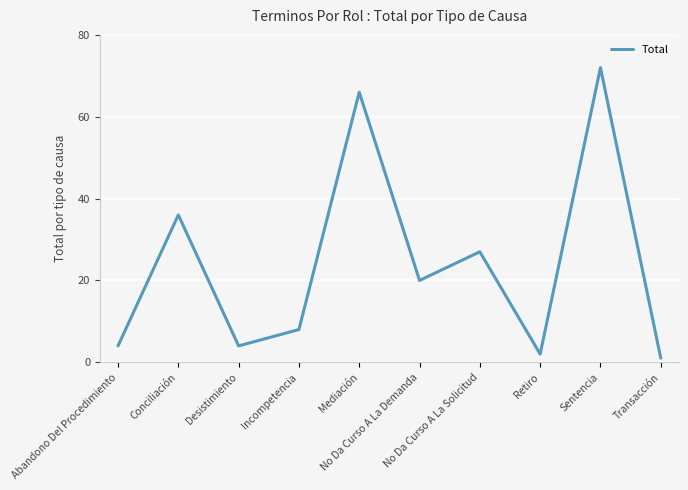

What is the change in value from Abandono Del Procedimiento to Conciliación?

+32